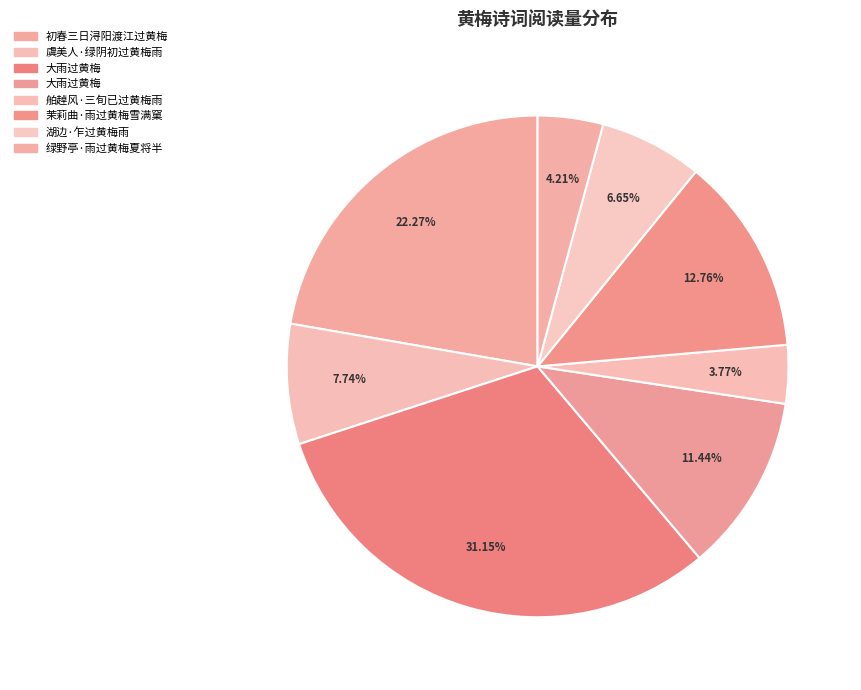

Which category has the biggest portion of the pie?

大雨过黄梅